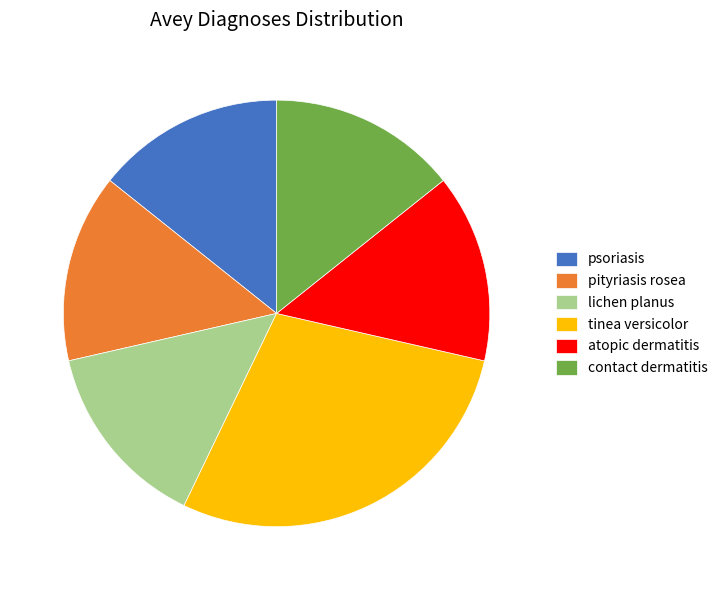

How many slices are in this pie chart?

6